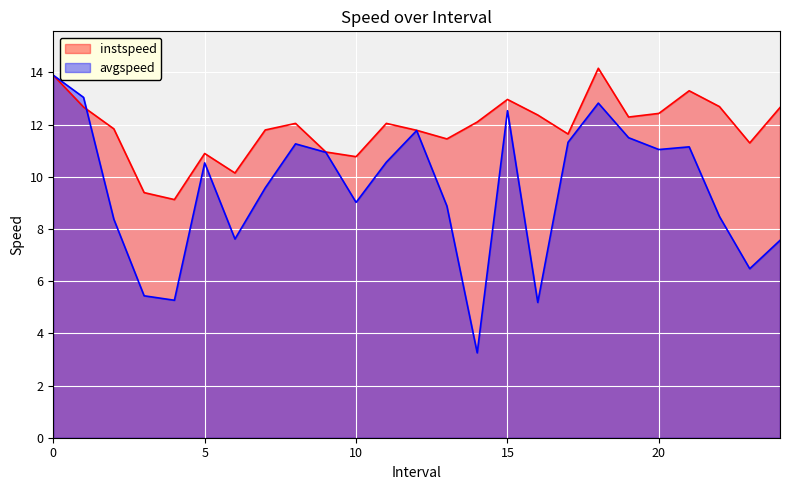

At how many categories does at least one series exceed 11?

19